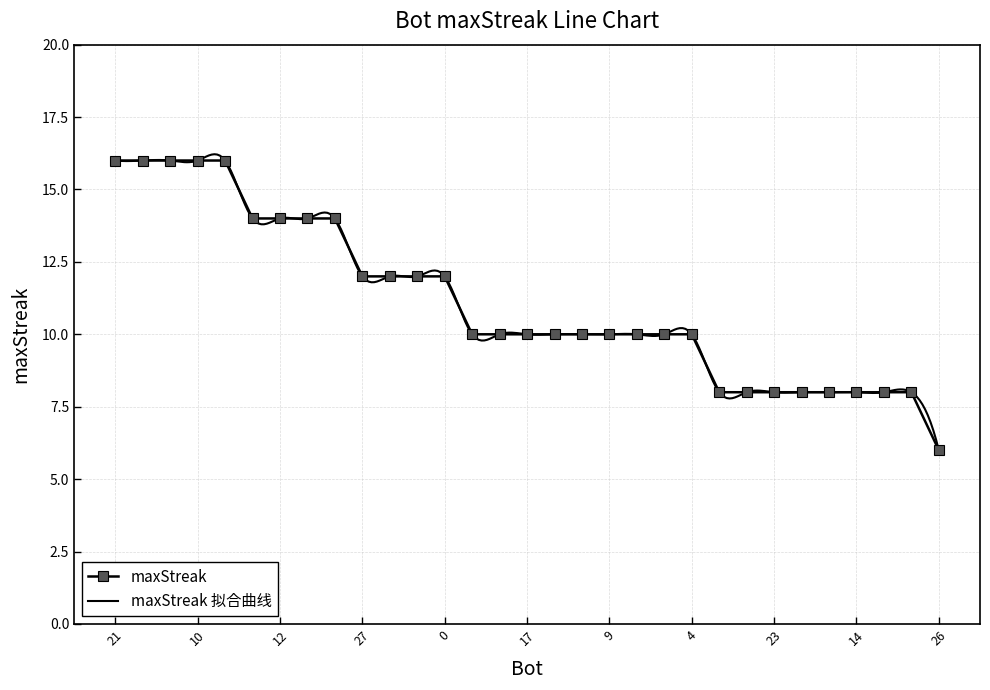

Reading left to right, transcribe all the data shown in this chart.

16	16	16	16	16	14	14	14	14	12	12	12	12	10	10	10	10	10	10	10	10	10	8	8	8	8	8	8	8	8	6